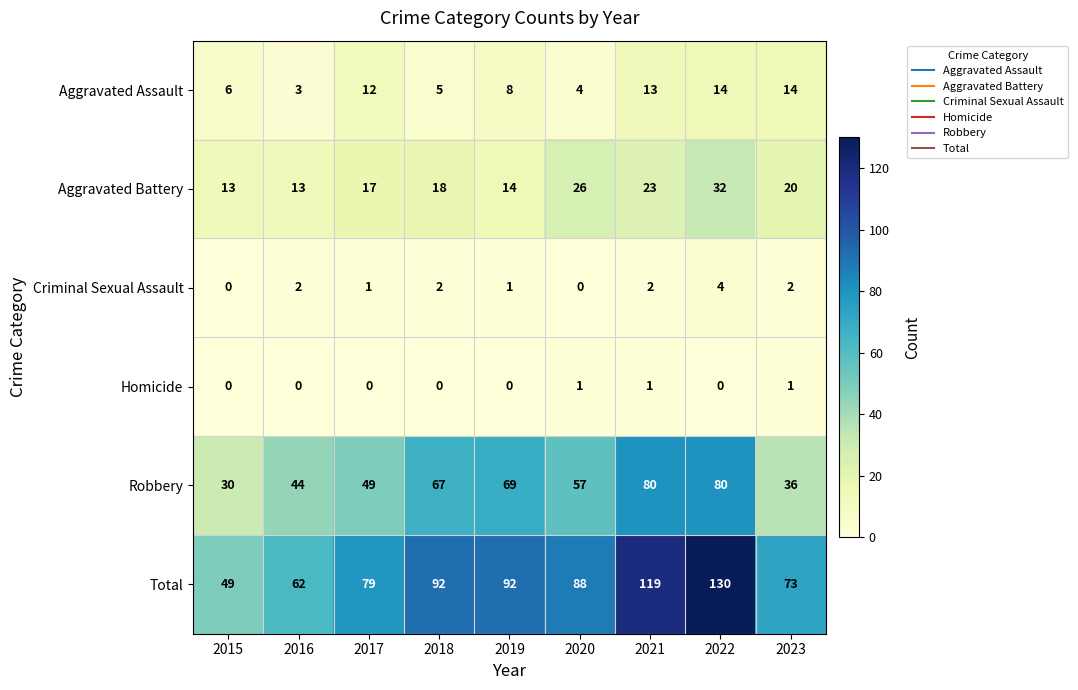

At which category is the sum across all series the highest?

2022